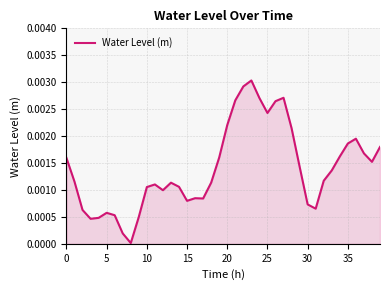

How many lines are shown in the chart?

1